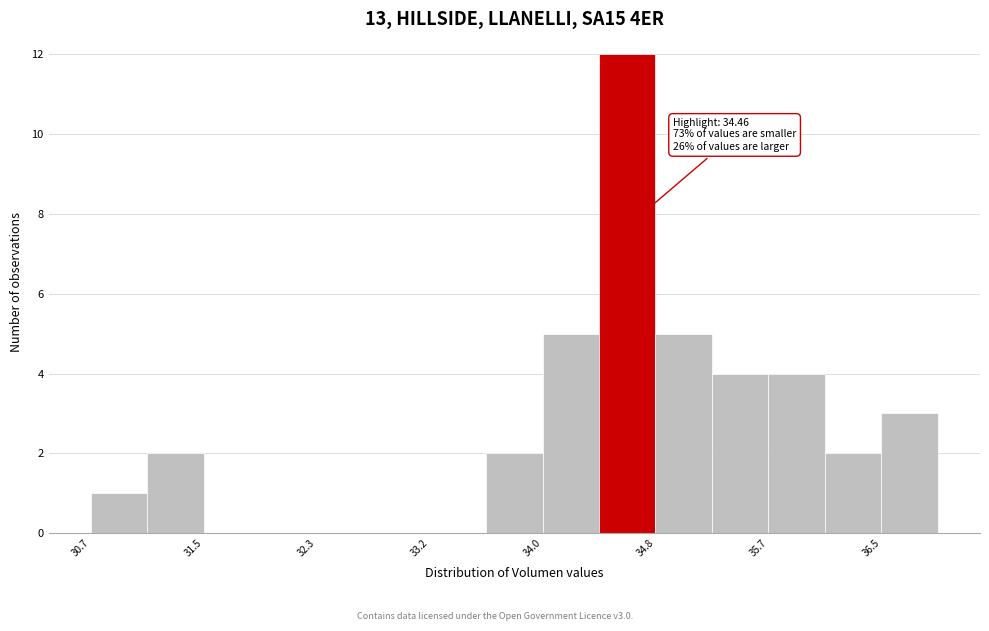

Over which range of the x-axis is the bar tallest?

34.4 to 34.8